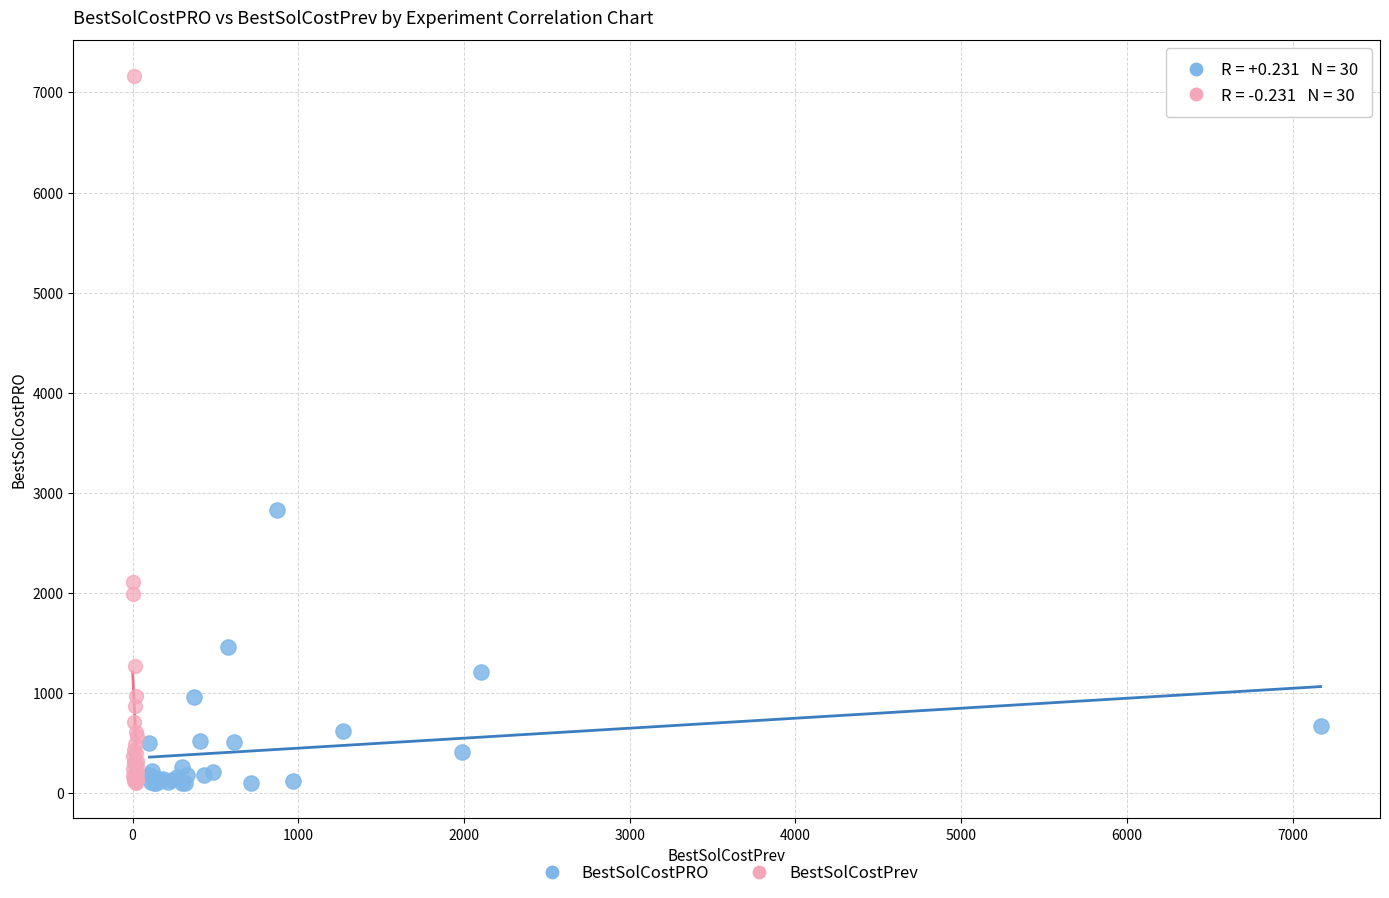

Which series contains the highest Y value?

BestSolCostPrev